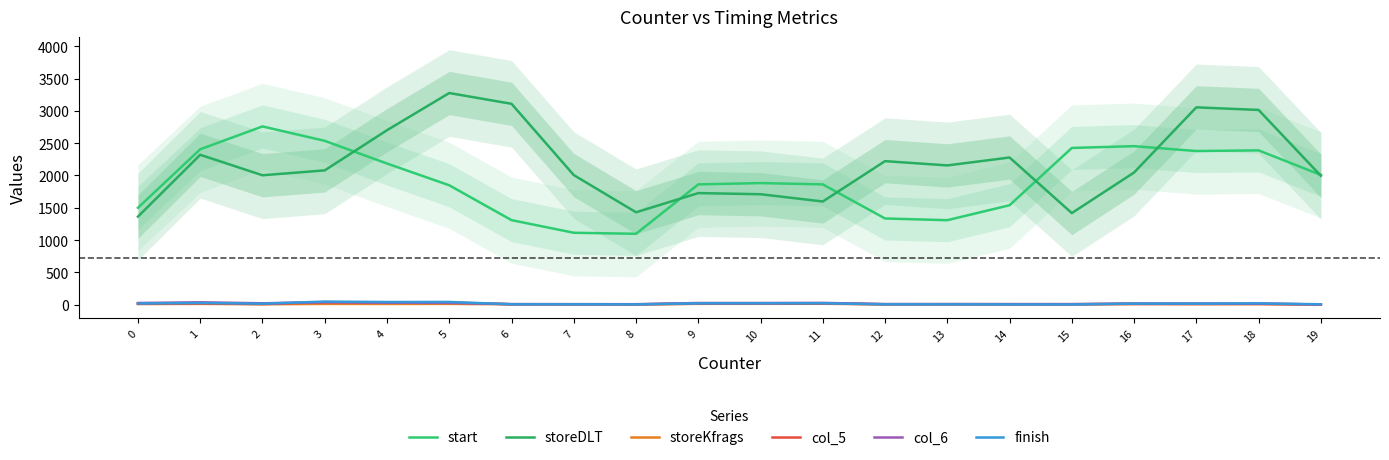

How many interior local peaks does the storeDLT series have?

6